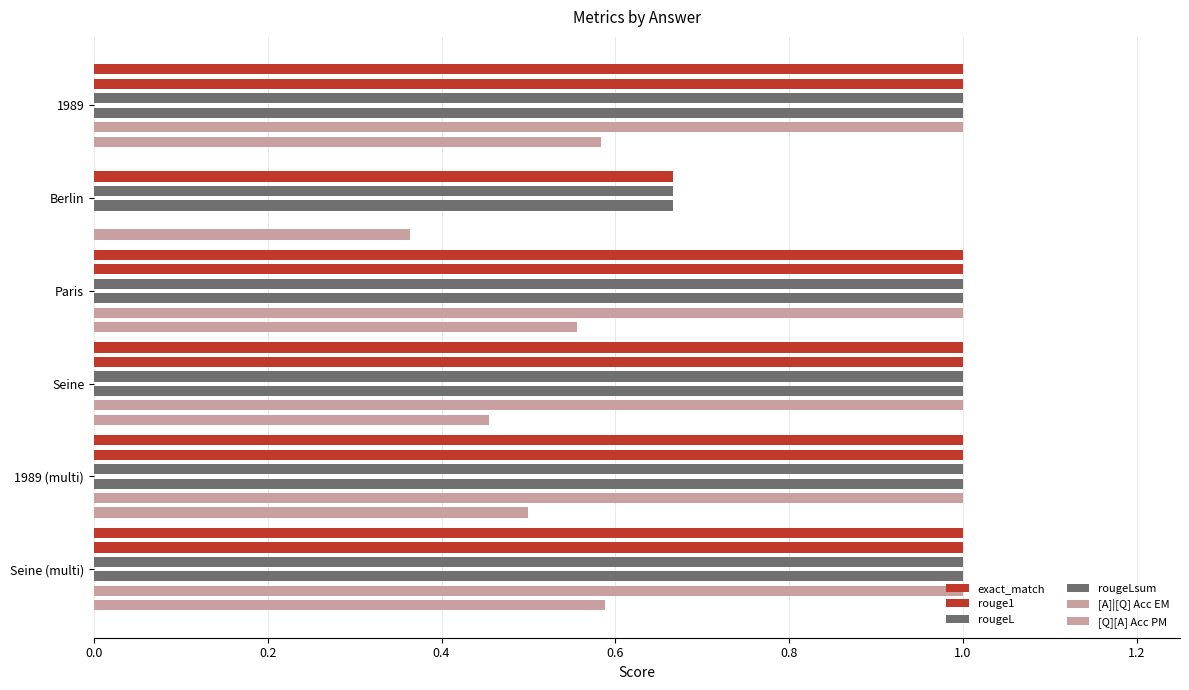

What are all the series names shown in the legend?

exact_match, rouge1, rougeL, rougeLsum, [A]|[Q] Acc EM, [Q][A] Acc PM